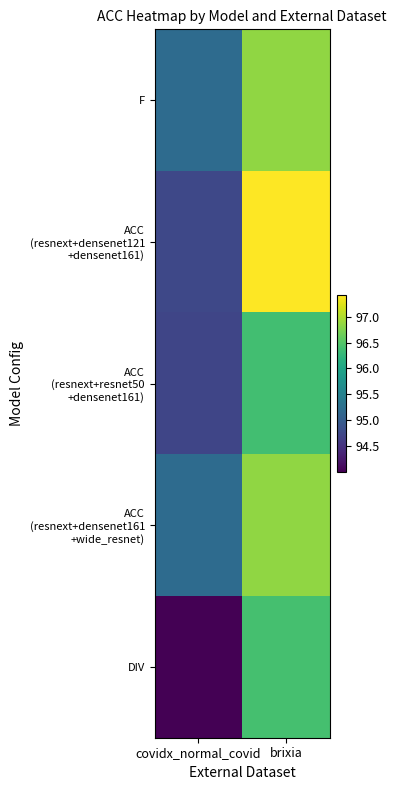

What is the smallest value displayed?

94.0